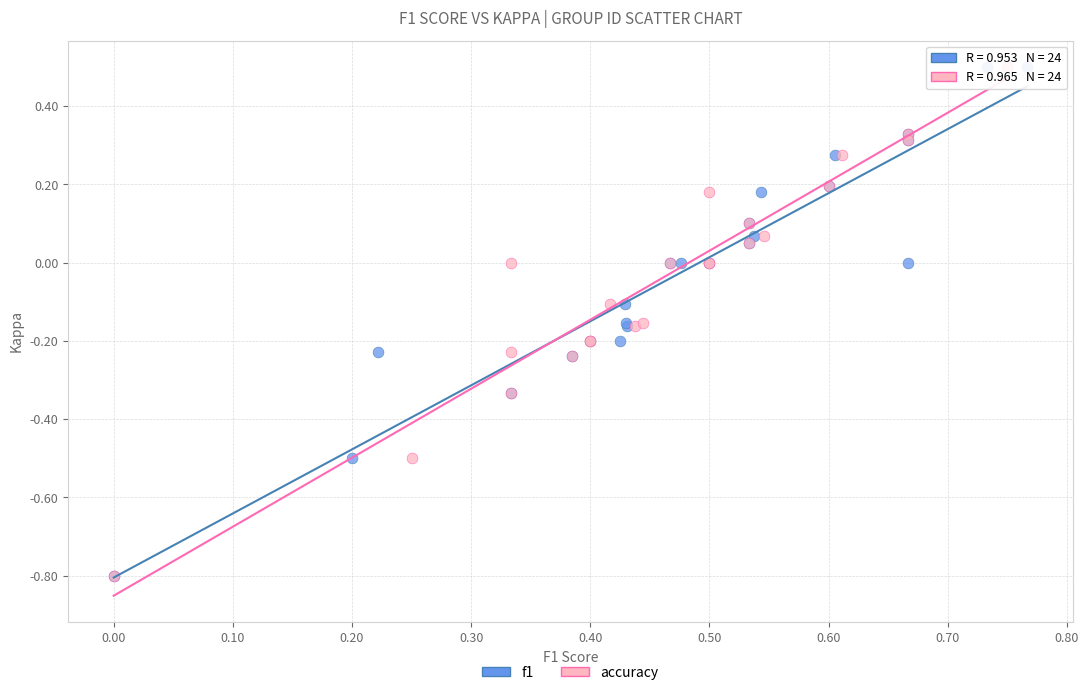

What are all the series names shown in the legend?

f1, accuracy